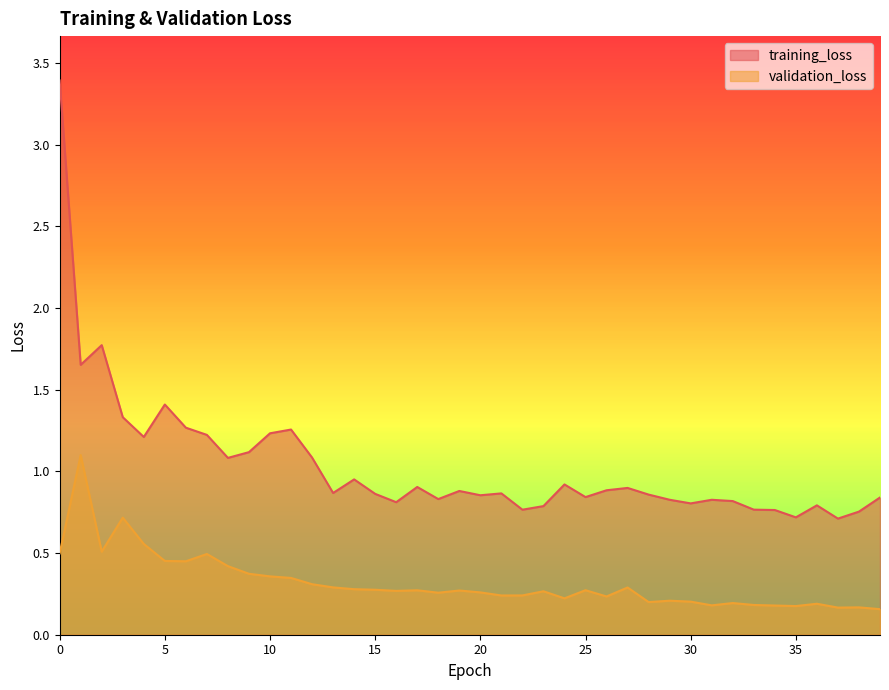

Is it true that validation_loss equals 0.2 at 33?

True